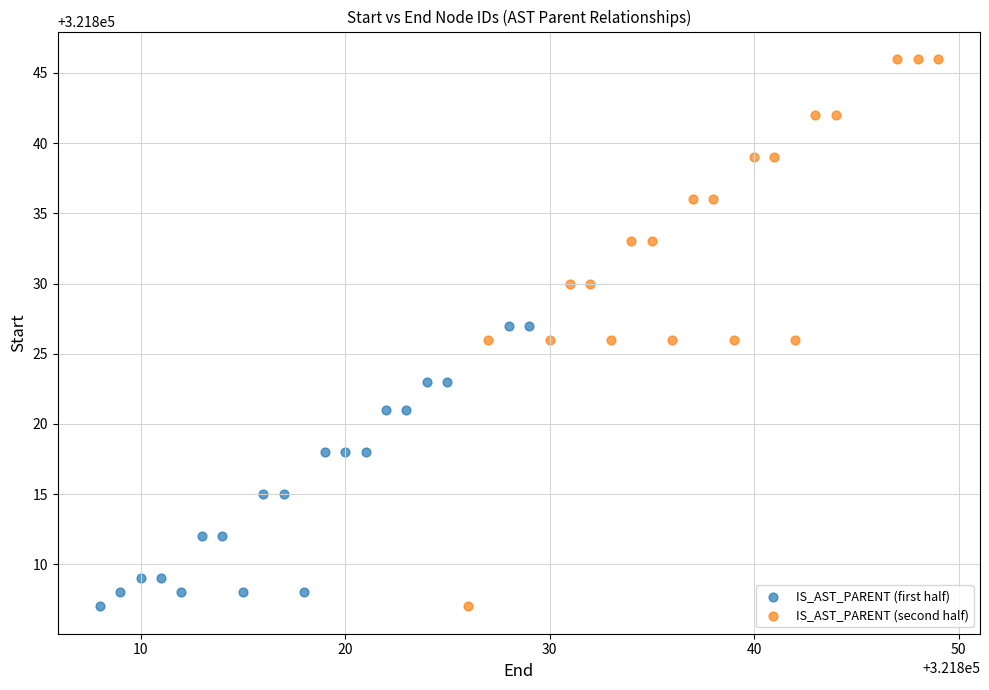

What are all the series names shown in the legend?

IS_AST_PARENT (first half), IS_AST_PARENT (second half)